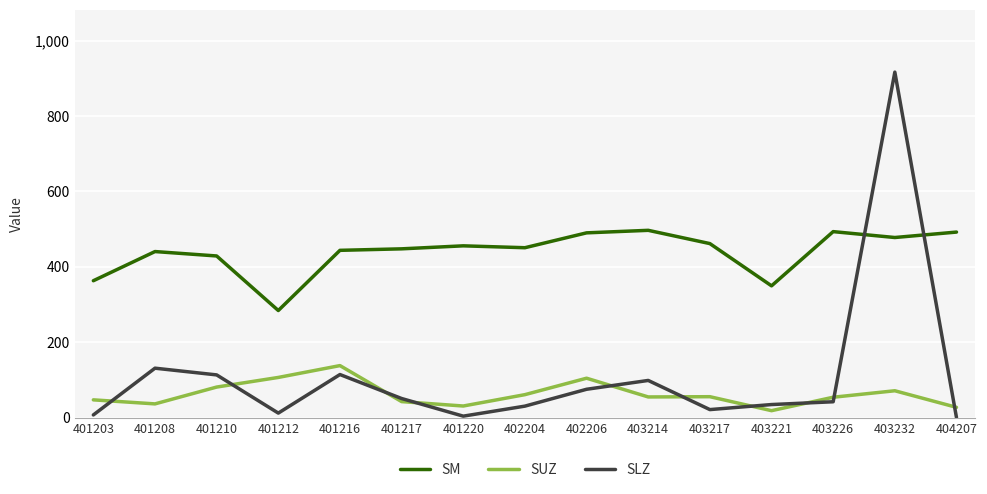

List the series in order of their peak value, highest first.

SLZ, SM, SUZ